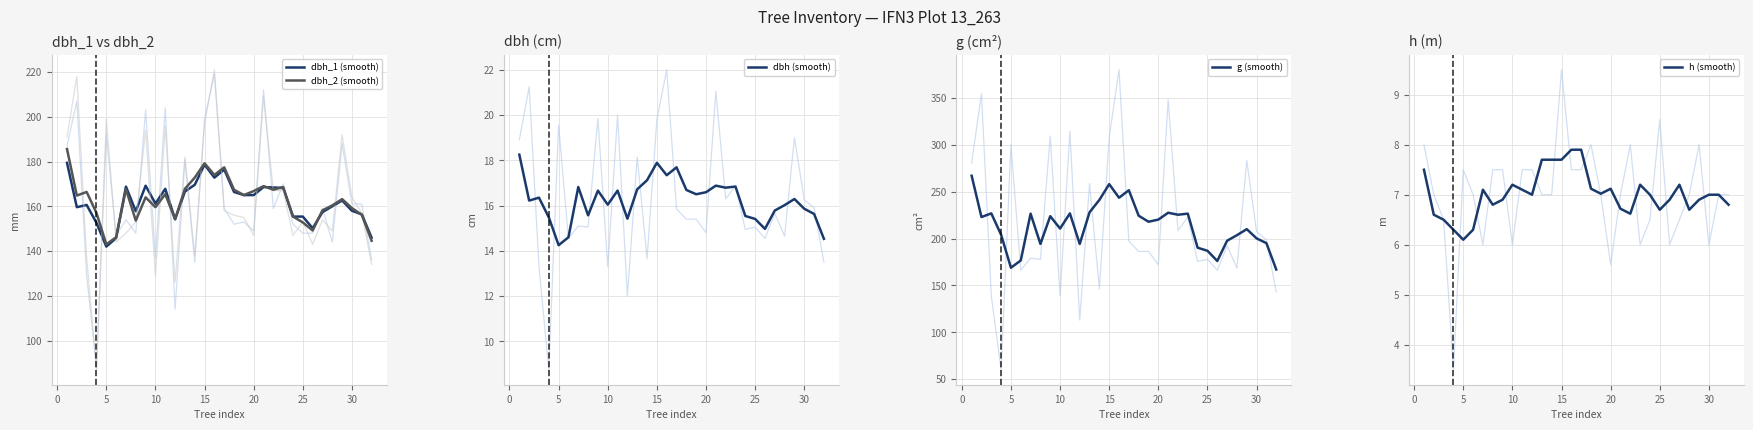

Reading left to right, transcribe all the data shown in this chart.

dbh_1: 1=187.0	2=207.0	3=129.0	4=88.0	5=192.0	6=147.0	7=154.0	8=148.0	9=203.0	10=137.0	11=204.0	12=114.0	13=181.0	14=135.0	15=199.0	16=219.0	17=159.0	18=152.0	19=153.0	20=149.0	21=212.0	22=159.0	23=170.0	24=152.0	25=148.0	26=148.0	27=159.0	28=144.0	29=188.0	30=161.0	31=161.0	32=136.0
dbh_2: 1=191.0	2=218.0	3=137.0	4=87.0	5=199.0	6=144.0	7=148.0	8=153.0	9=194.0	10=129.0	11=196.0	12=126.0	13=182.0	14=138.0	15=197.0	16=221.0	17=158.0	18=156.0	19=155.0	20=147.0	21=209.0	22=167.0	23=167.0	24=147.0	25=153.0	26=143.0	27=154.0	28=149.0	29=192.0	30=164.0	31=157.0	32=134.0
dbh: 1=18.9	2=21.2	3=13.3	4=8.8	5=19.6	6=14.6	7=15.1	8=15.1	9=19.9	10=13.3	11=20.0	12=12.0	13=18.1	14=13.7	15=19.8	16=22.0	17=15.8	18=15.4	19=15.4	20=14.8	21=21.1	22=16.3	23=16.9	24=14.9	25=15.1	26=14.6	27=15.7	28=14.7	29=19.0	30=16.2	31=15.9	32=13.5
h: 1=8.0	2=7.0	3=6.5	4=3.5	5=7.5	6=7.0	7=6.0	8=7.5	9=7.5	10=6.0	11=7.5	12=7.5	13=7.0	14=7.0	15=9.5	16=7.5	17=7.5	18=8.0	19=7.0	20=5.6	21=7.0	22=8.0	23=6.0	24=6.5	25=8.5	26=6.0	27=6.5	28=7.0	29=8.0	30=6.0	31=7.0	32=7.0
g: 1=280.6	2=354.7	3=138.9	4=60.1	5=300.2	6=166.3	7=179.1	8=177.9	9=309.5	10=138.9	11=314.2	12=113.1	13=258.7	14=146.3	15=307.9	16=380.1	17=197.3	18=186.3	19=186.3	20=172.0	21=348.0	22=208.7	23=223.0	24=175.5	25=177.9	26=166.3	27=192.4	28=168.6	29=283.5	30=207.4	31=198.6	32=143.1